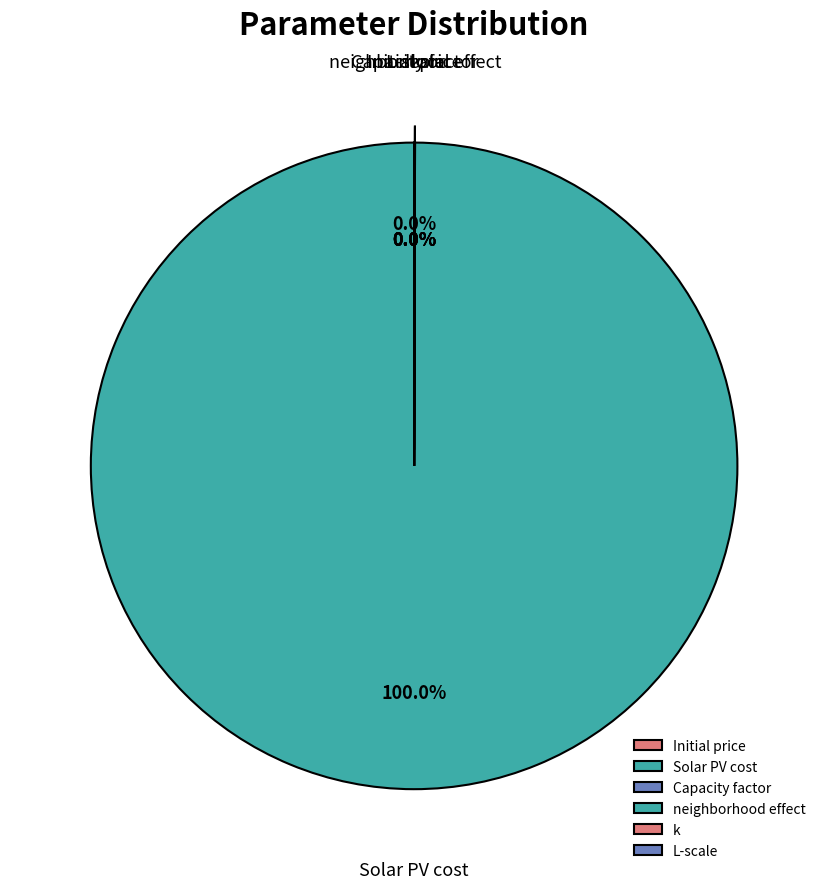

Which slice is the largest?

Solar PV cost